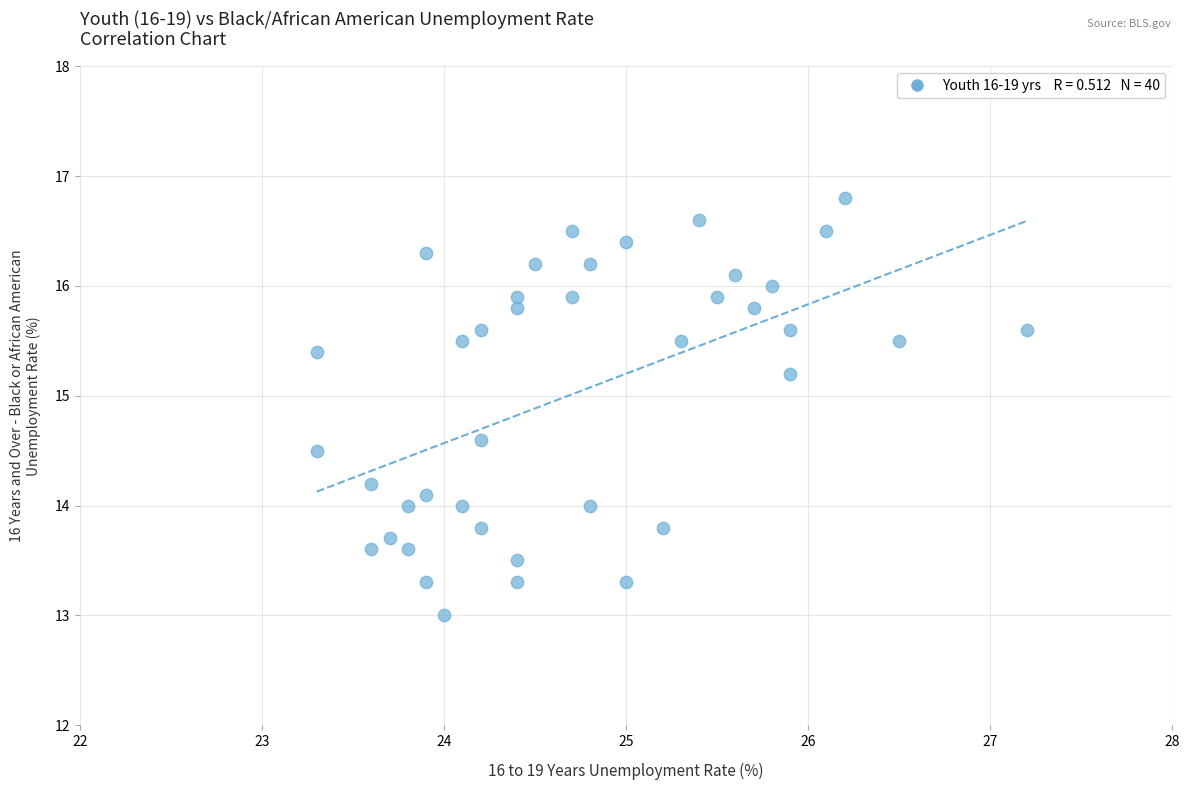

What is the range of X values (max minus min)?

3.9